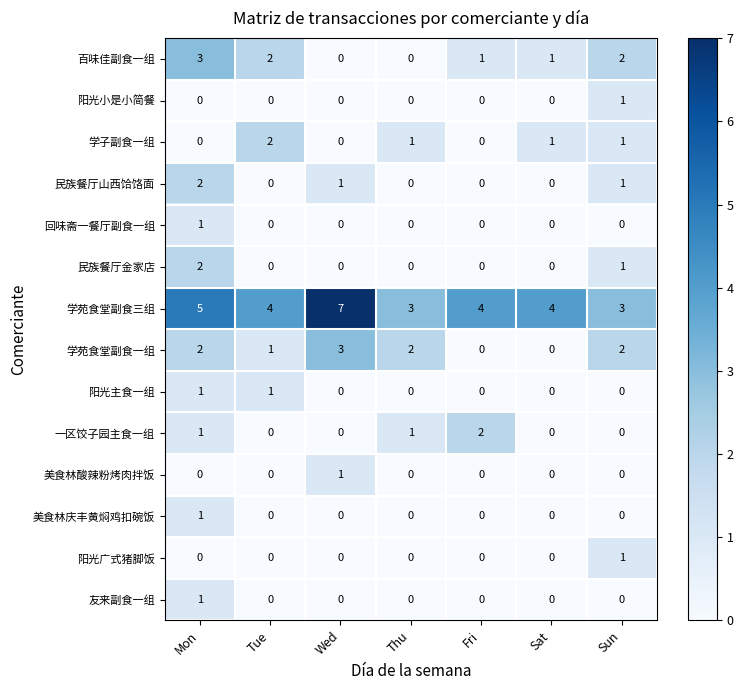

Which series has the largest total across all categories?

学苑食堂副食三组